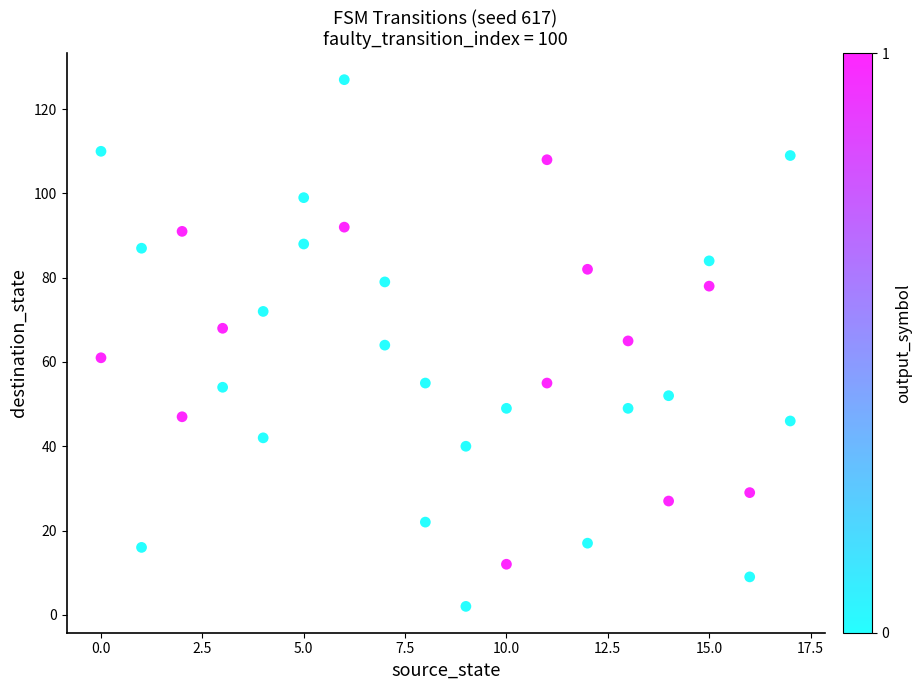

What is the range of Y values (max minus min)?

125